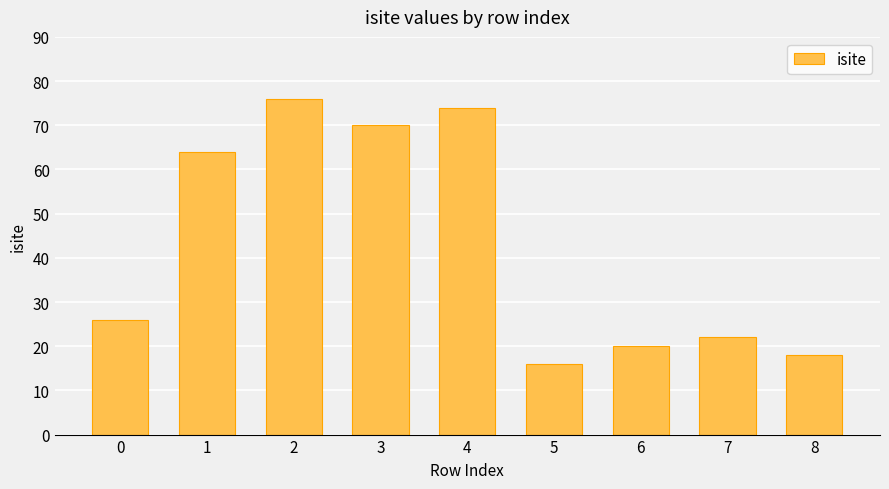

What value does the data have at 8?

18